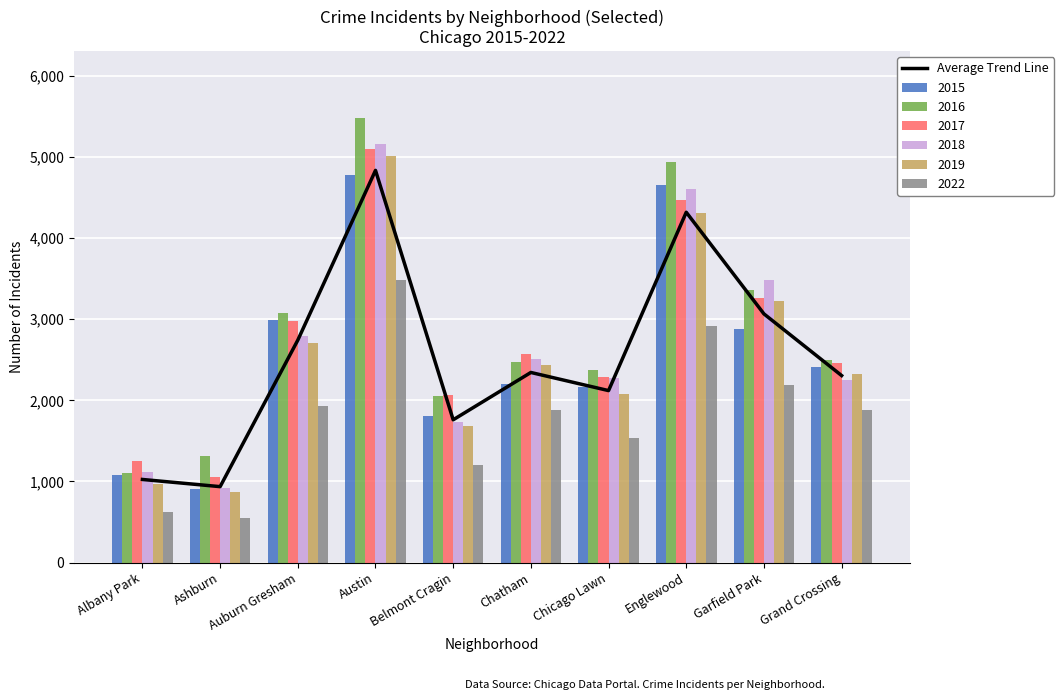

What is the label of the 7th bar from the right?

Austin